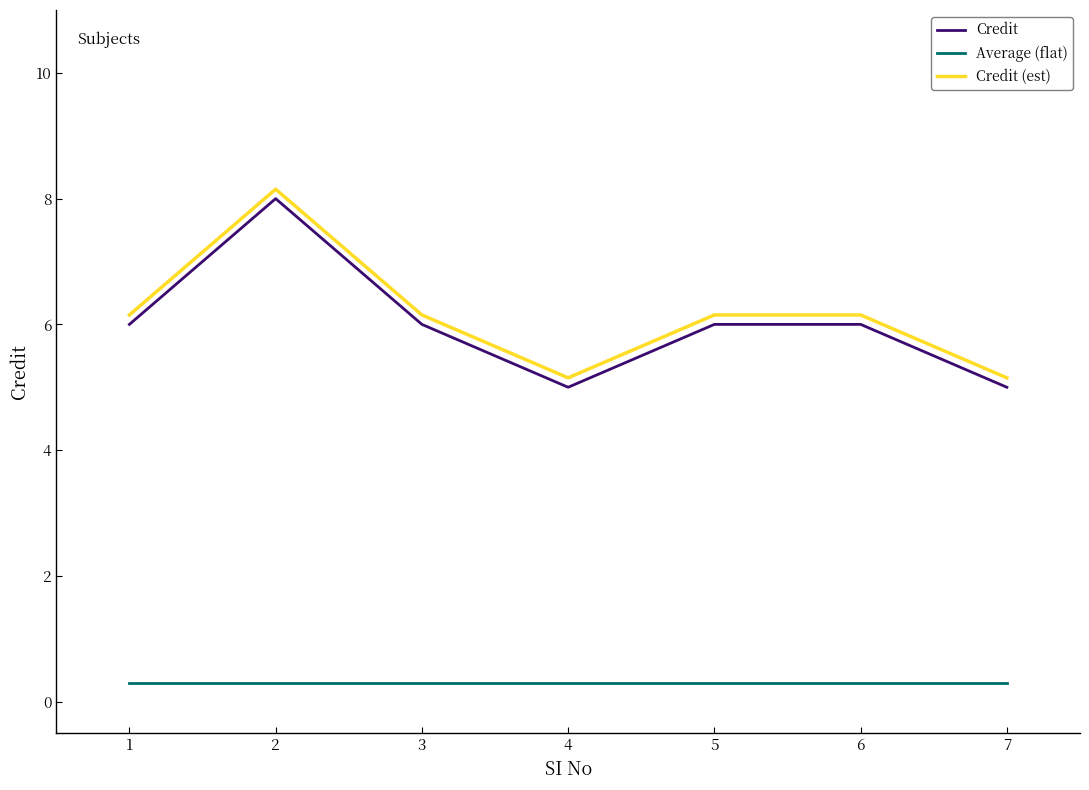

At which category does Credit reach its first local valley?

4